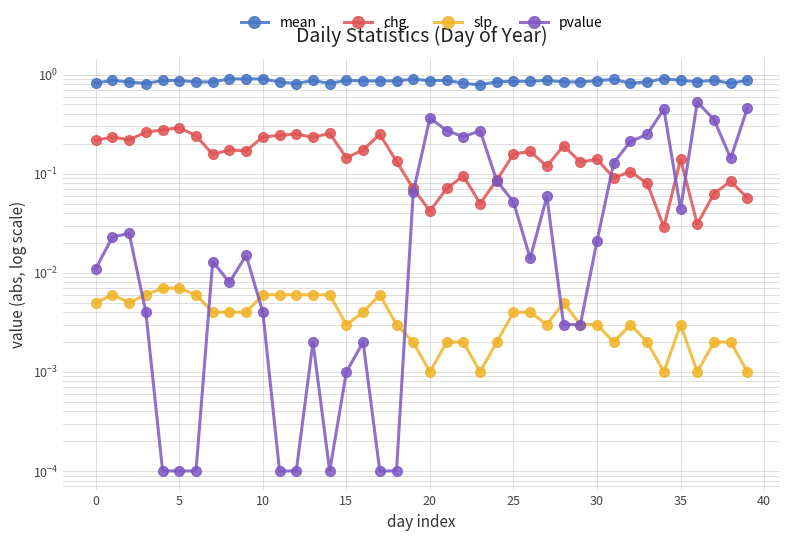

How many series are shown in this chart?

4